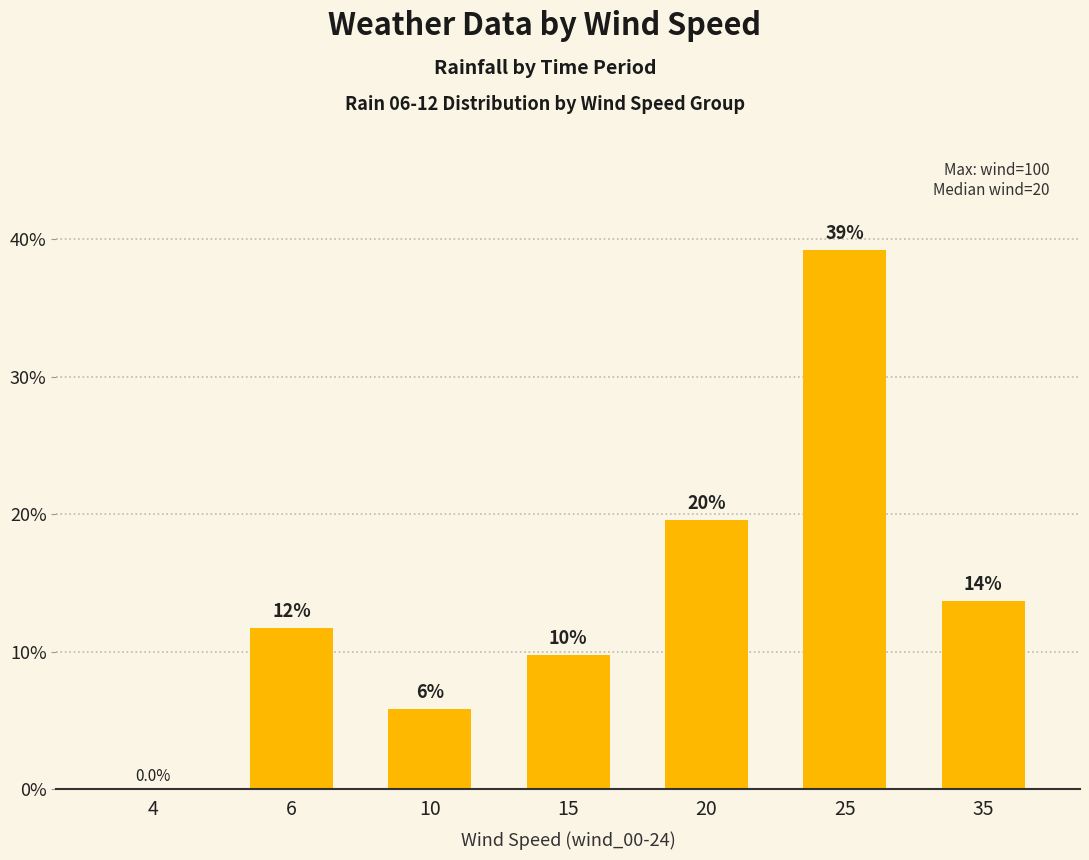

Are the bars horizontal?

No